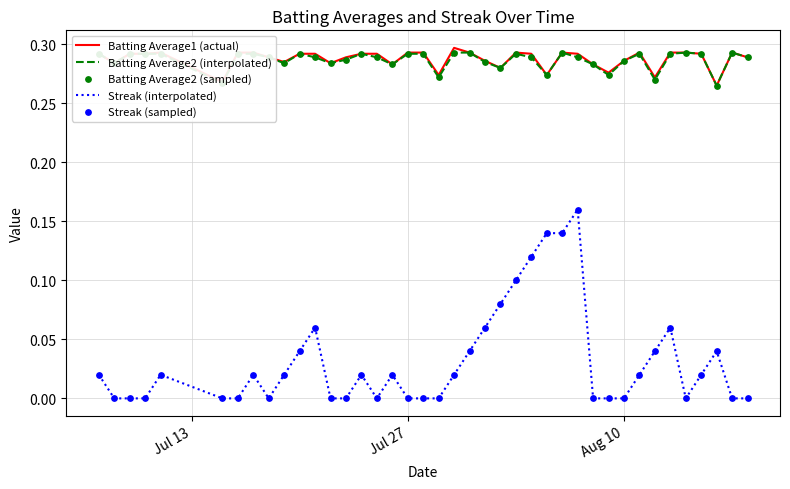

True or false: Streak (interpolated) and Batting Average2 (interpolated) cross at least once.

False